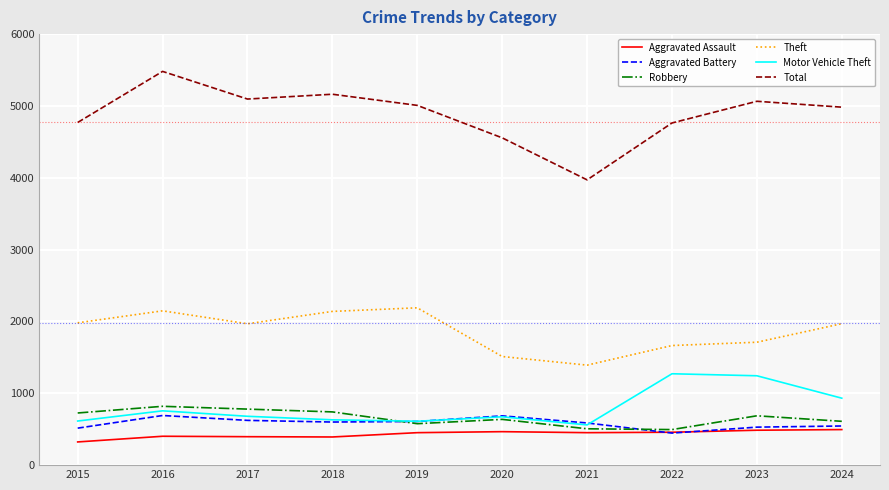

What is the sum of all Aggravated Battery values?

5830